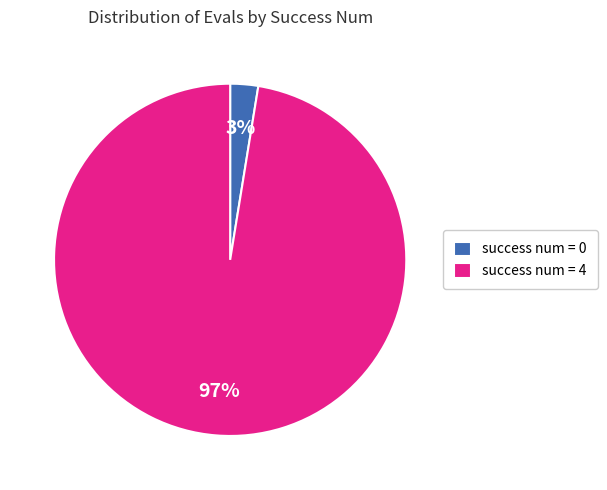

Is there a majority slice in this chart?

Yes